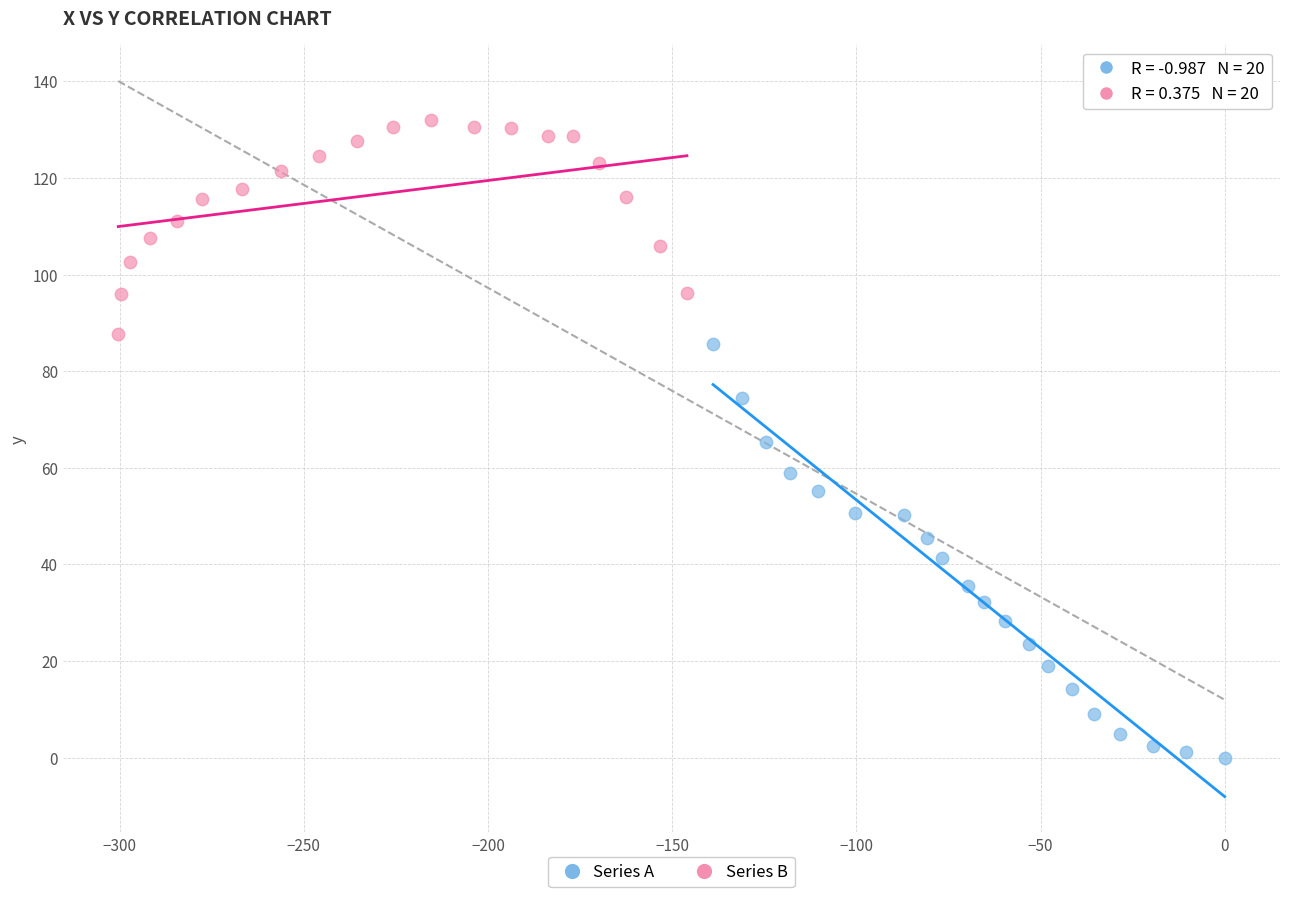

Which series reaches the maximum Y coordinate?

Series B